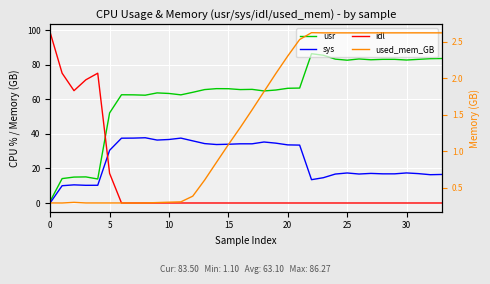

How many values in idl are above zero?

6